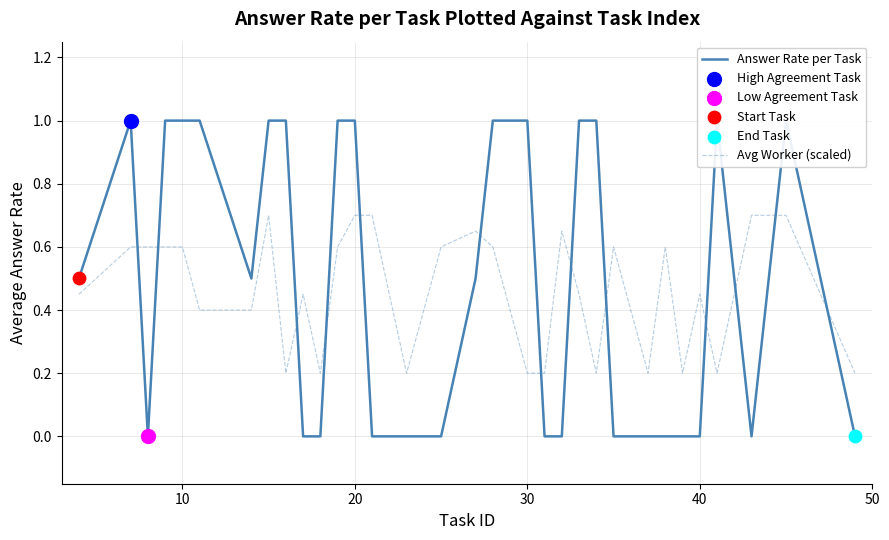

At how many categories does at least one series exceed 0?

32